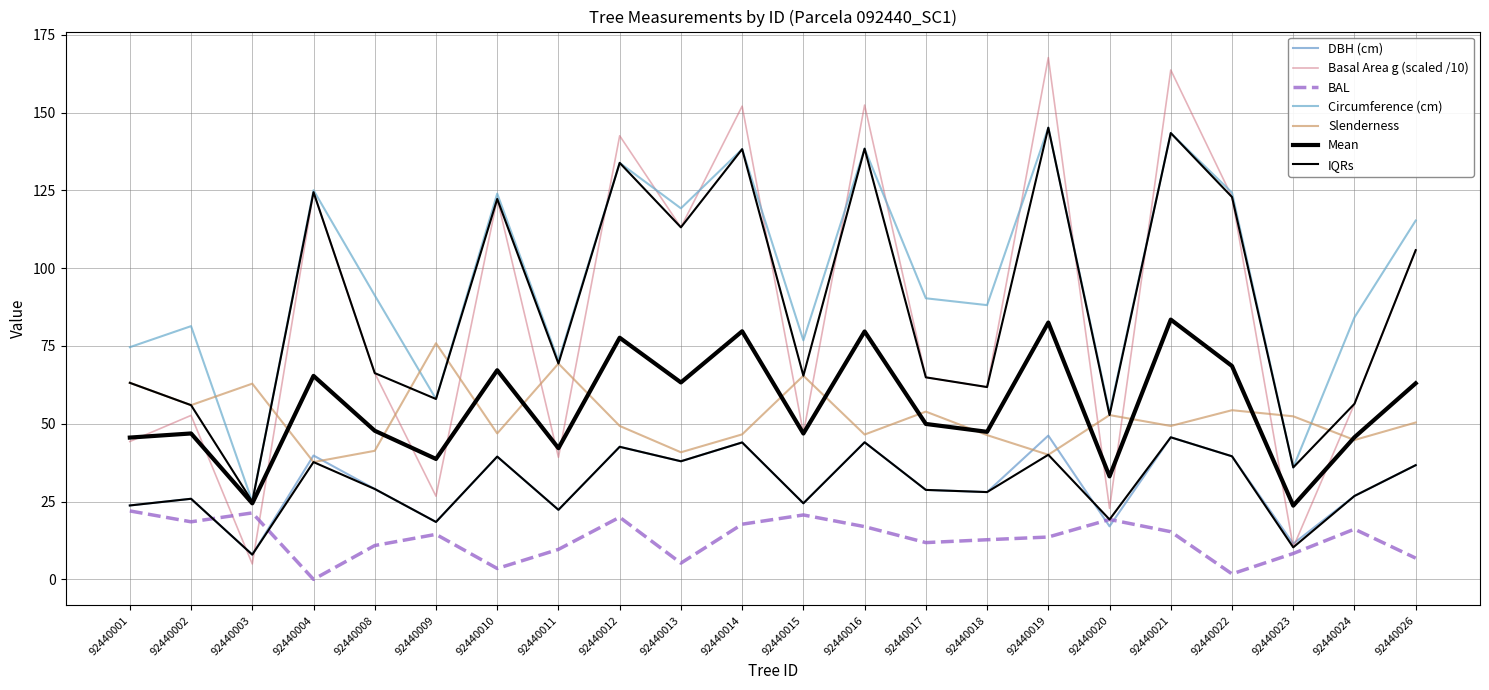

The circunferencia_normal series shows 82.7 at 92440013. True or false?

False